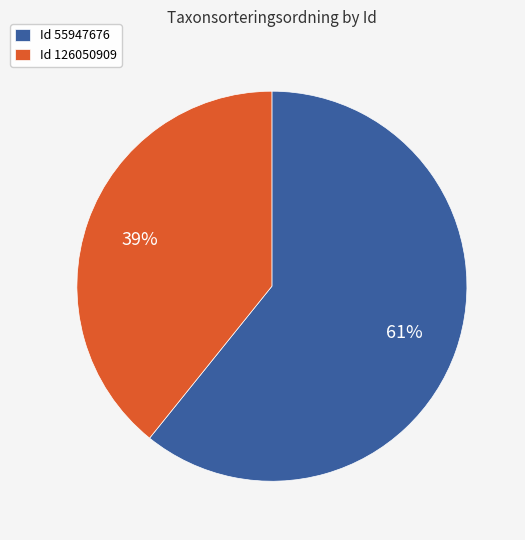

True or false: Id 126050909 accounts for 54% of the total.

False